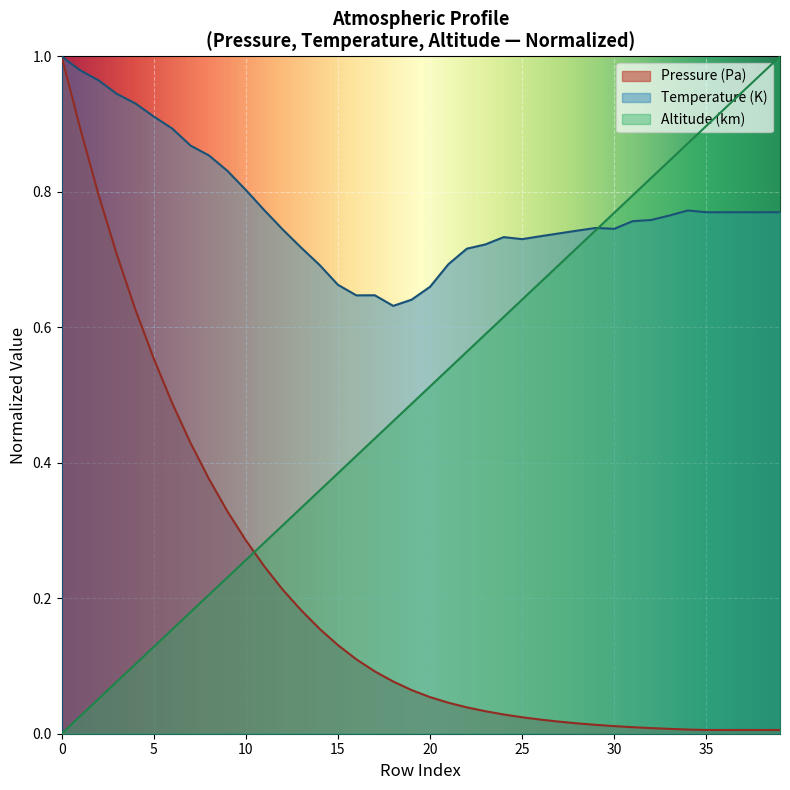

The Altitude (km) series shows 0.3 at 26. True or false?

False